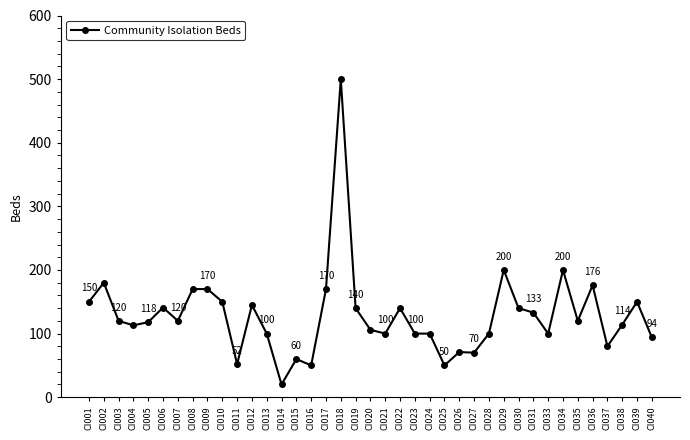

What is the ratio of the value at CI027 to the value at CI040?

0.7